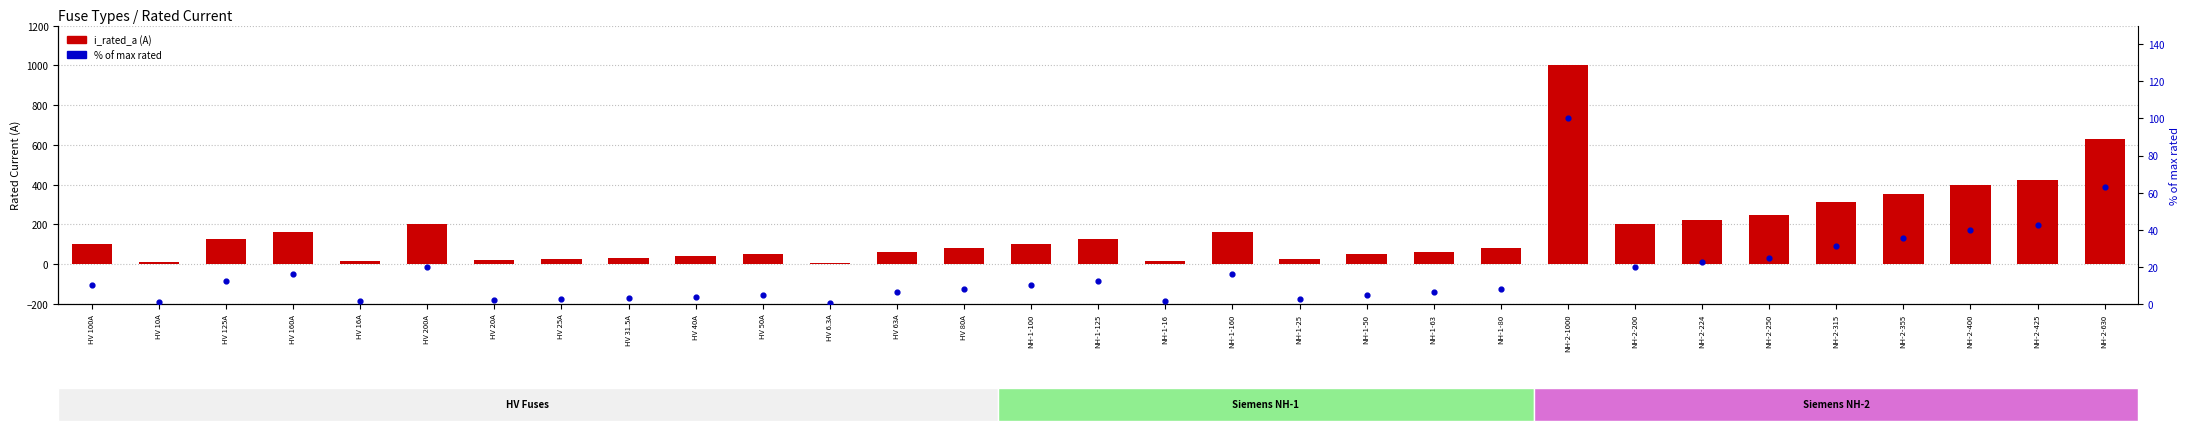

Which series contains the highest Y value?

i_rated_a